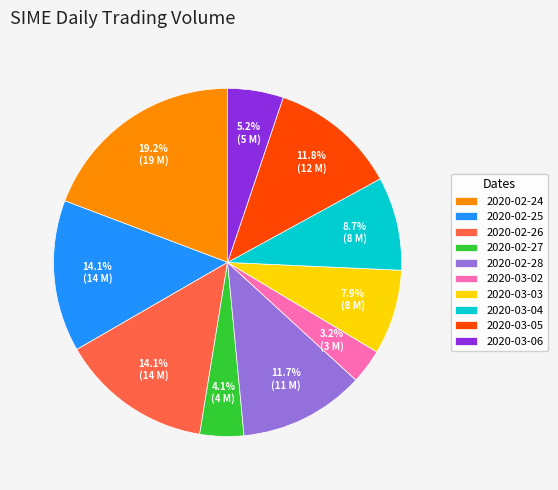

Is it true that 2020-02-25 is 14% of the pie?

True